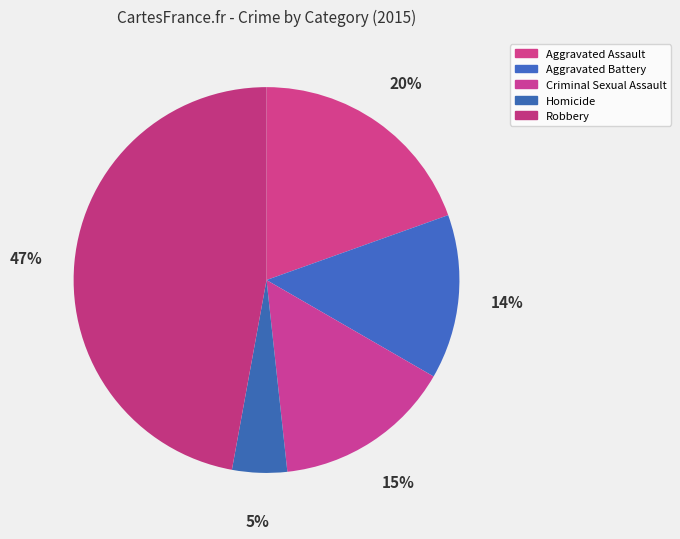

Is it true that Robbery is 52% of the pie?

False